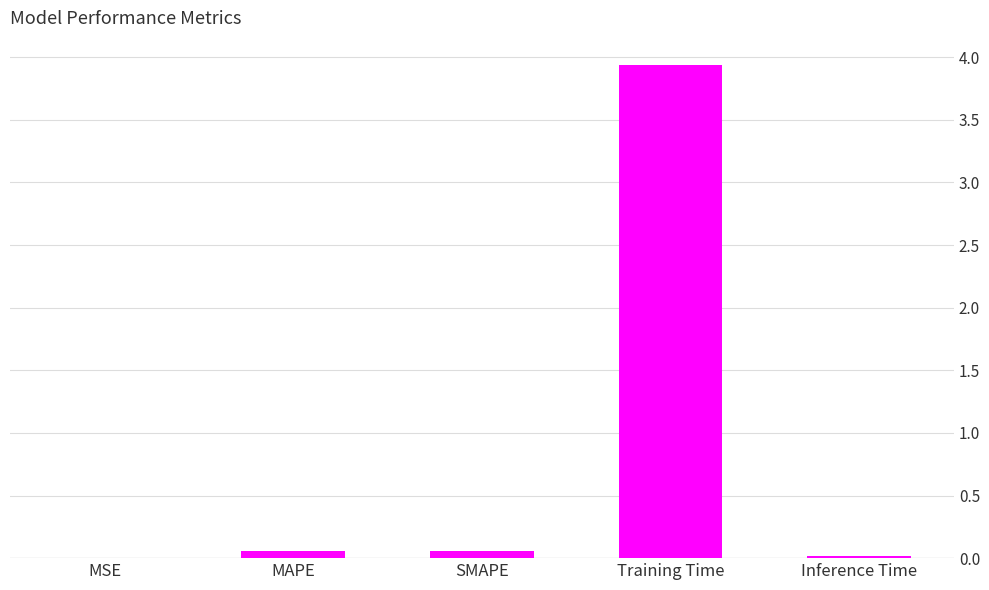

The chart shows a value of 3.9 at Training Time. True or false?

True